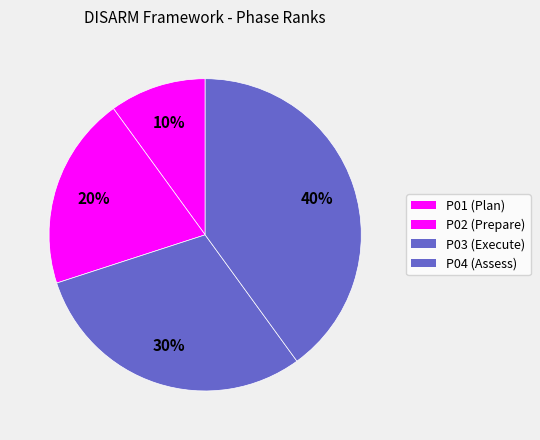

To the nearest percent, what is the difference between the largest and smallest slice percentages?

30%